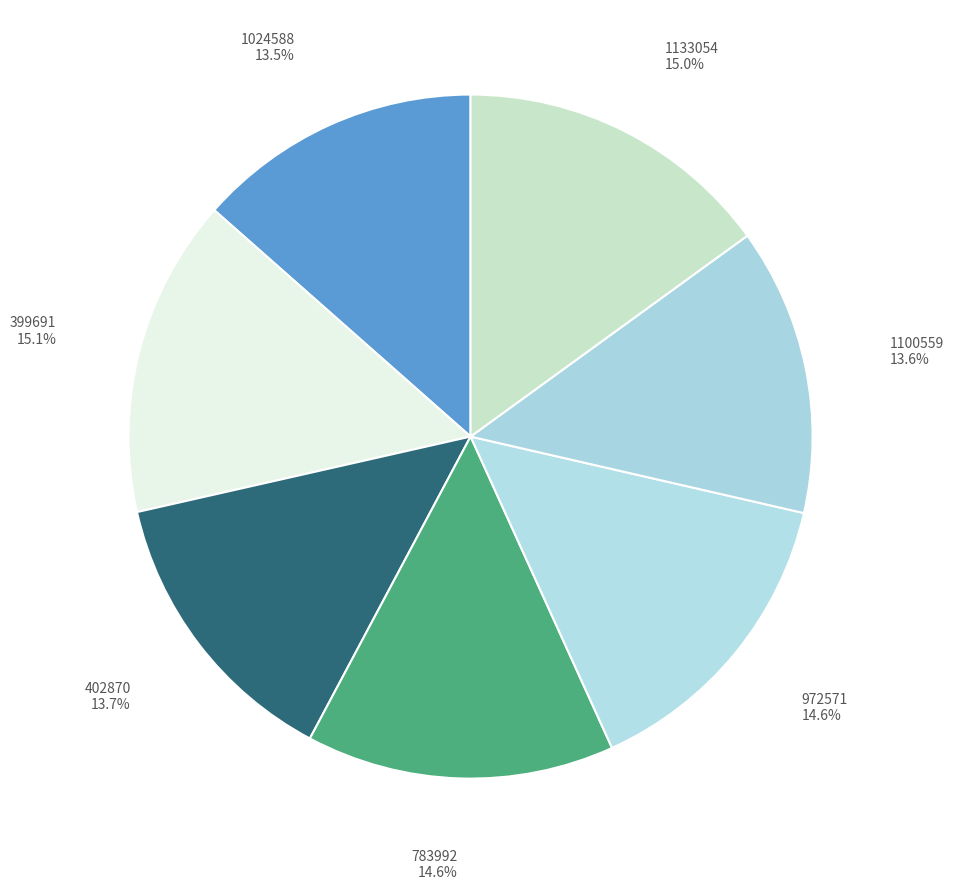

Which has a higher value, 402870 or 783992?

783992